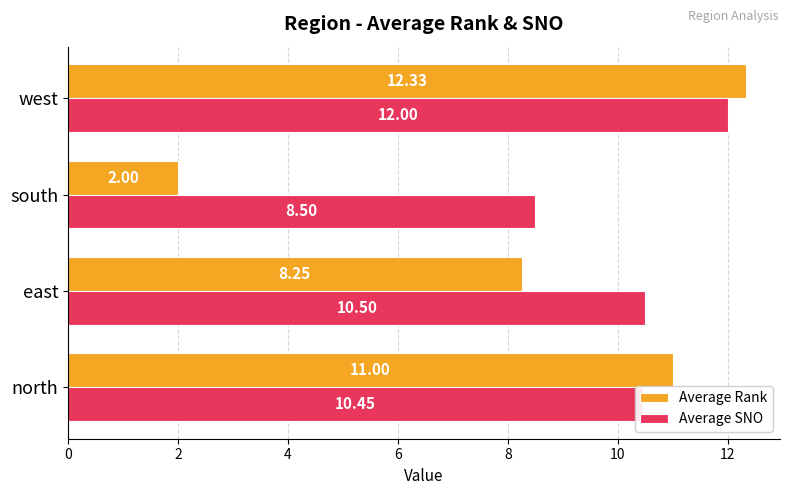

Which label corresponds to the smallest value in the chart?

south